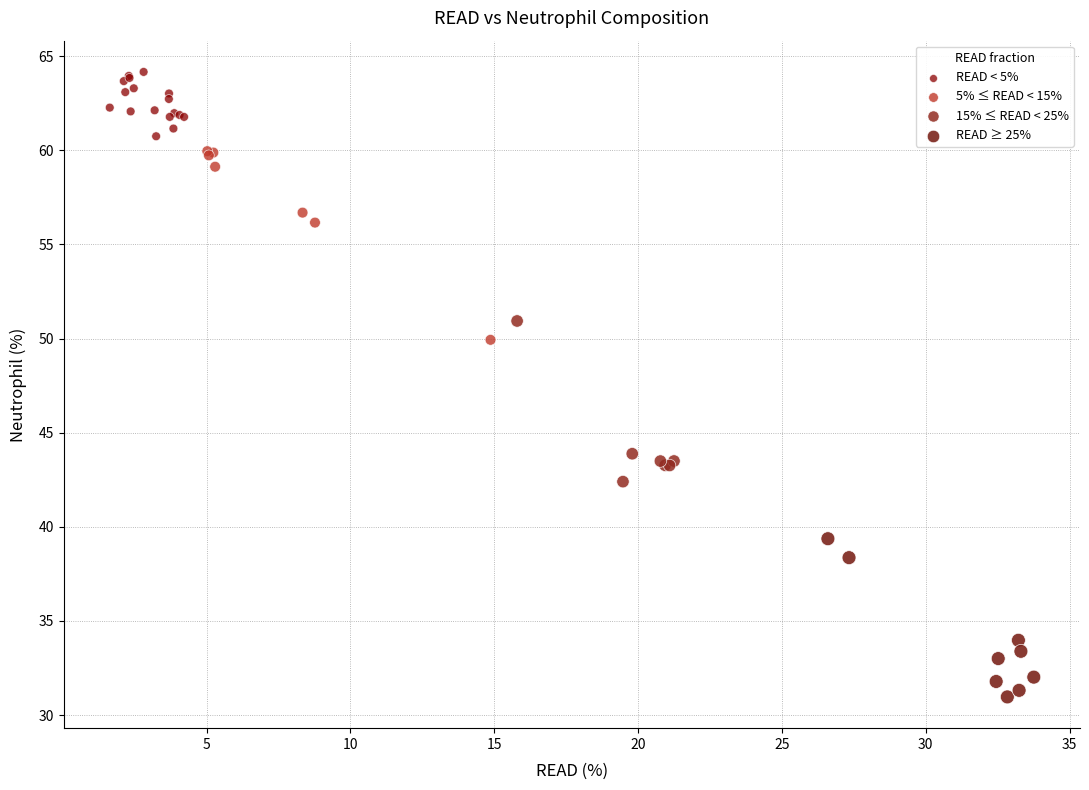

Which series reaches the maximum Y coordinate?

READ < 5%